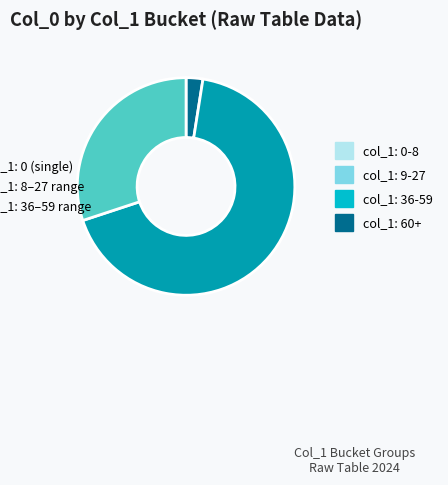

Is there a majority slice in this chart?

Yes